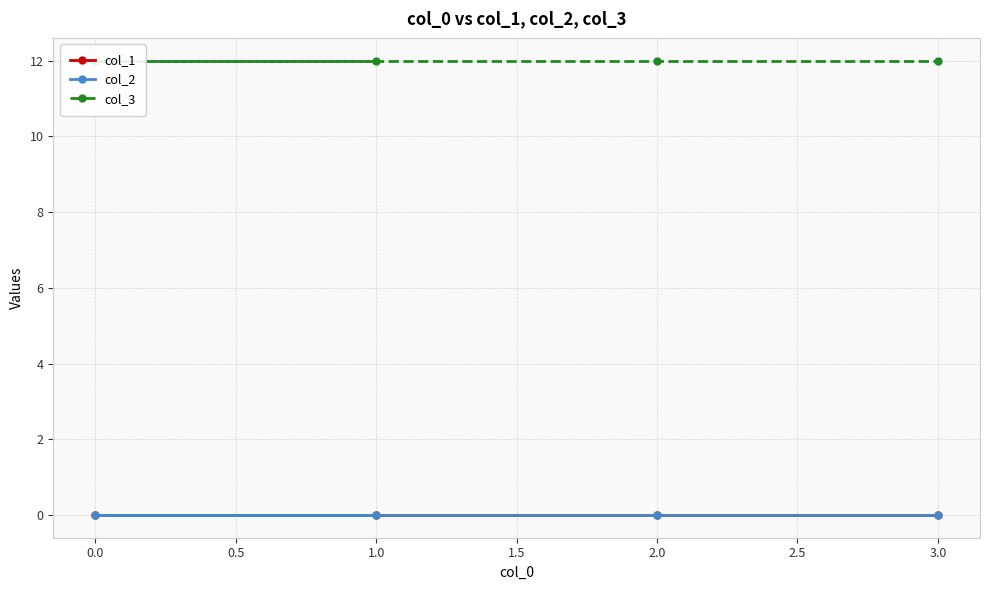

Which series has the widest spread of values?

col_1